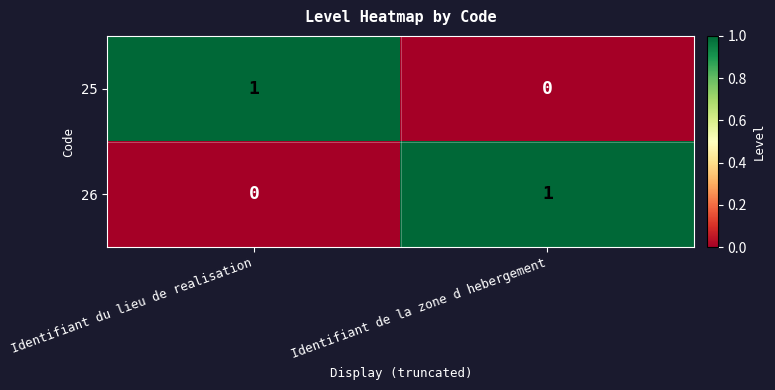

Which category has the lowest value in the 26 series?

Identifiant du lieu de realisation